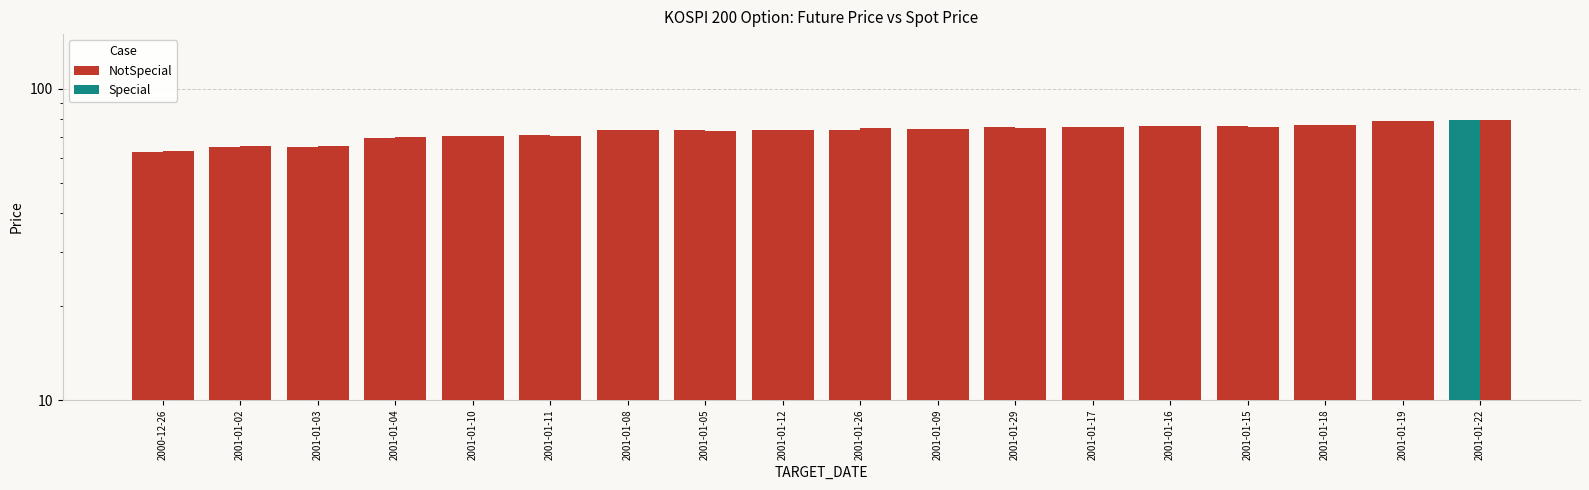

Which has a higher value, 2001-01-18 or 2001-01-16?

2001-01-18